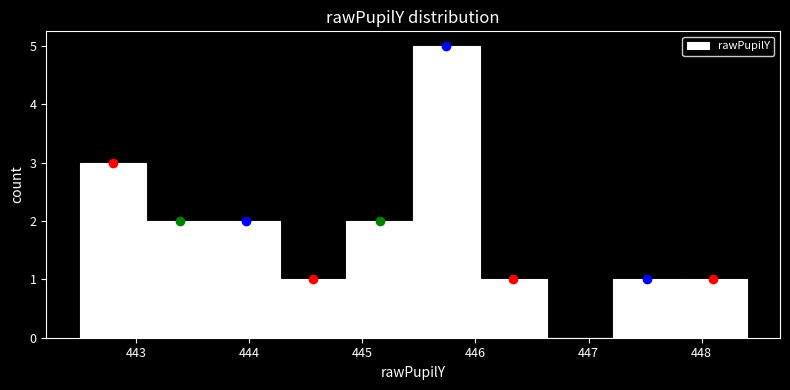

Reading left to right, list every bar in this chart as the range it spans on the x-axis followed by its height. Neither the bar edges nor the heights are printed on the chart, so give them approximately, as read against the axes.

442.5 to 443.1: 3
443.1 to 443.7: 2
443.7 to 444.3: 2
444.3 to 444.9: 1
444.9 to 445.4: 2
445.4 to 446.0: 5
446.0 to 446.6: 1
446.6 to 447.2: 0
447.2 to 447.8: 1
447.8 to 448.4: 1